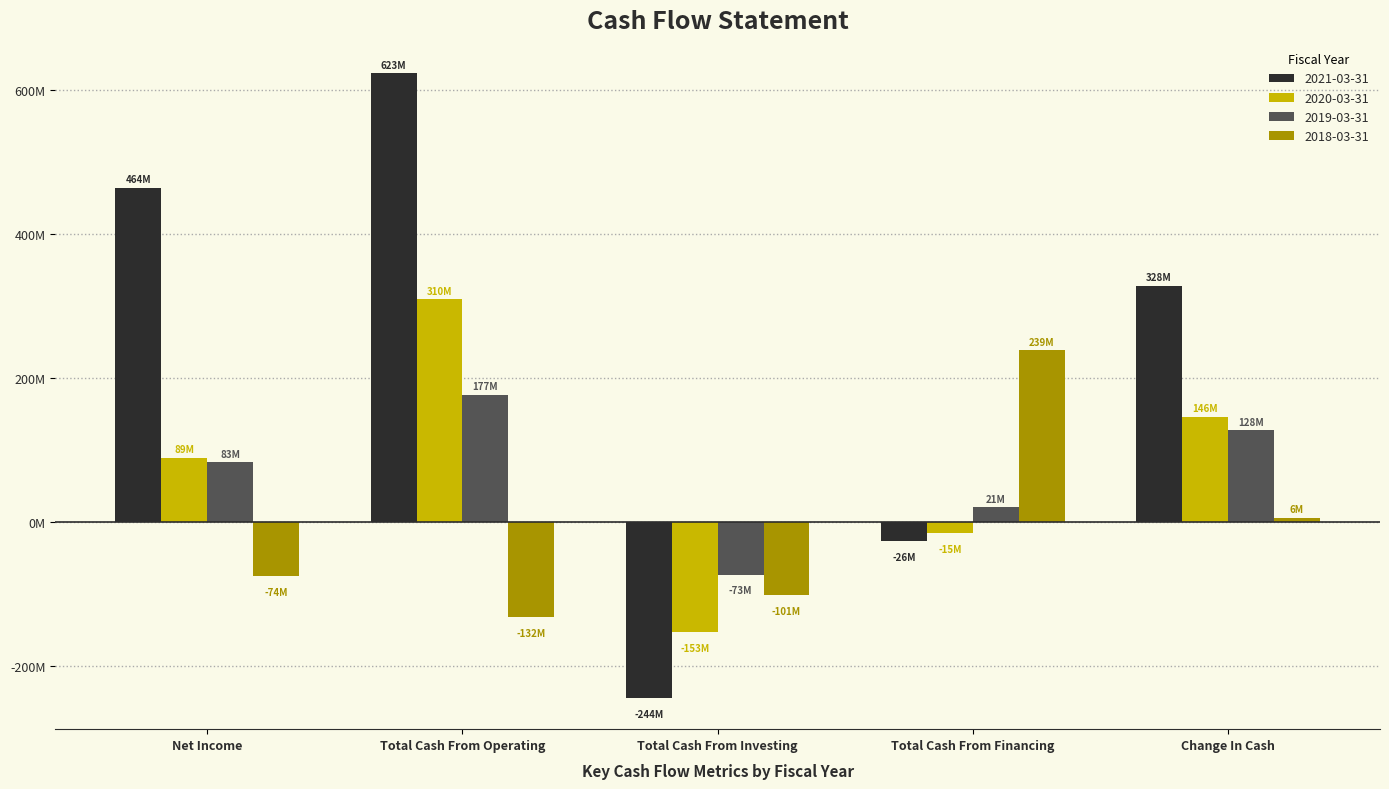

What is the maximum value for 2019-03-31?

176698000